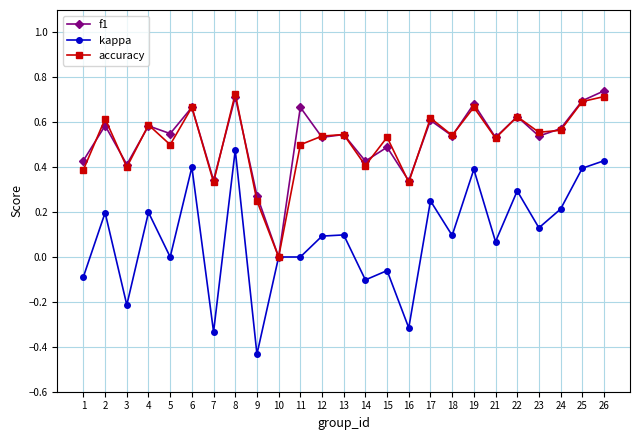

What are all the series names shown in the legend?

f1, kappa, accuracy